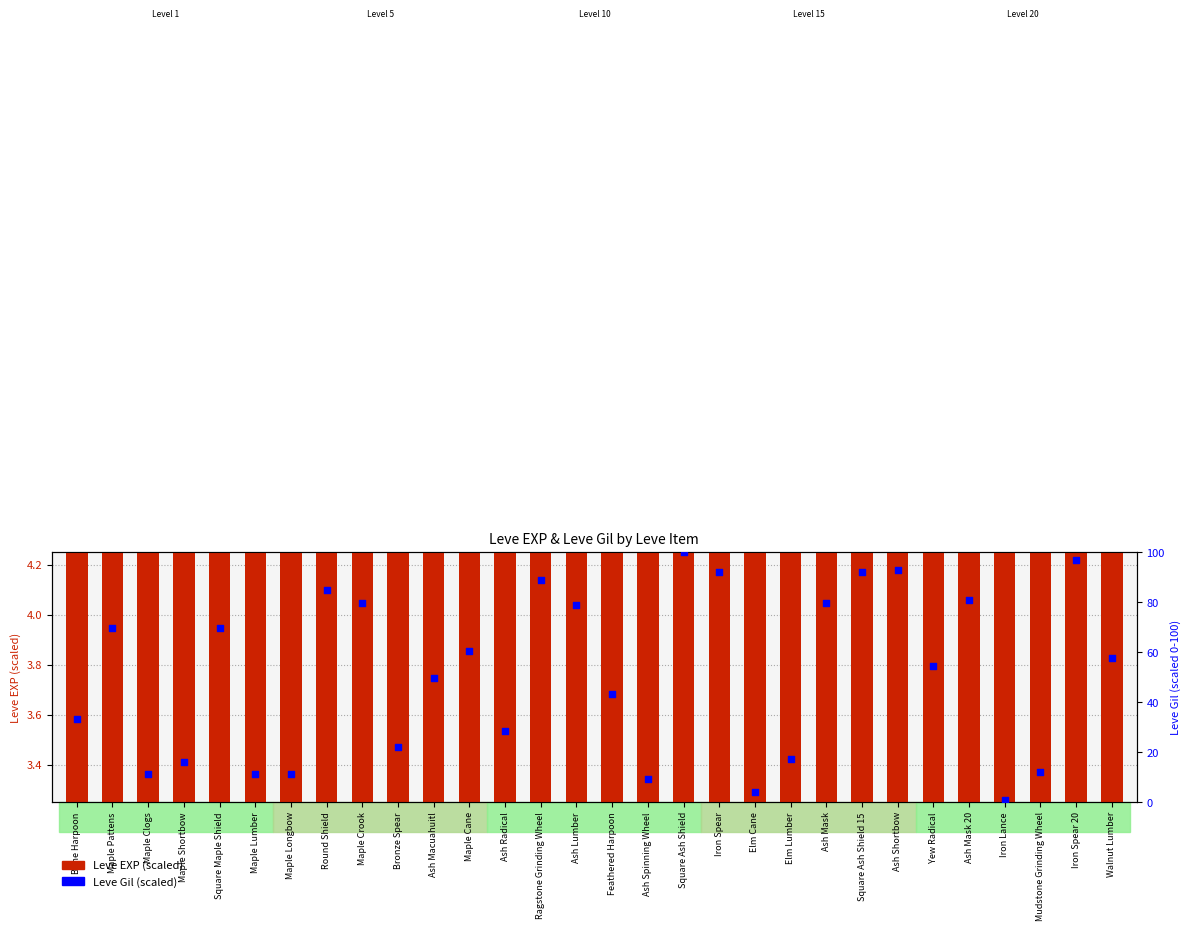

Which series reaches the minimum Y coordinate?

Leve Gil (normalized)